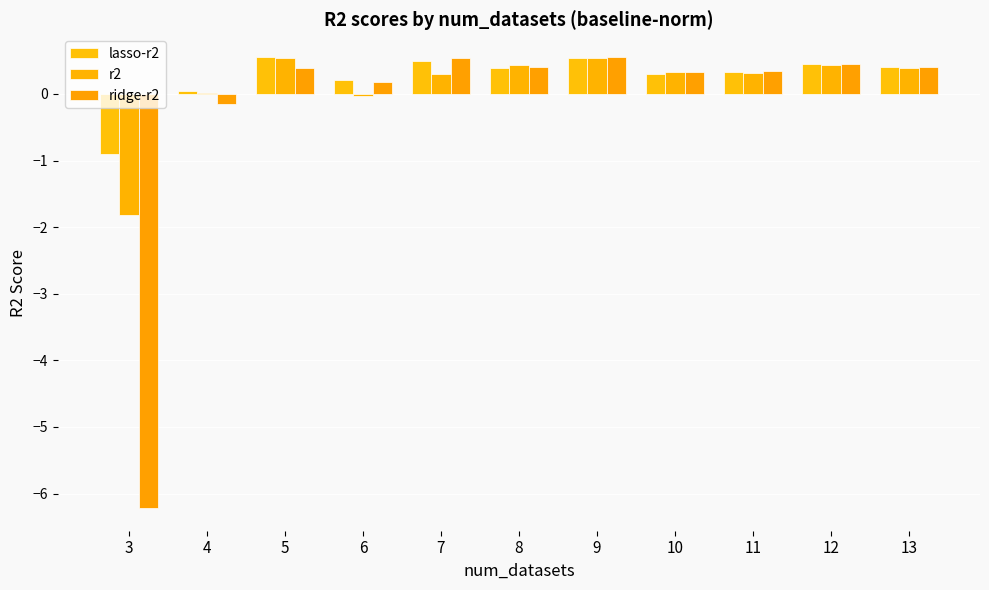

How many groups of bars are there?

11